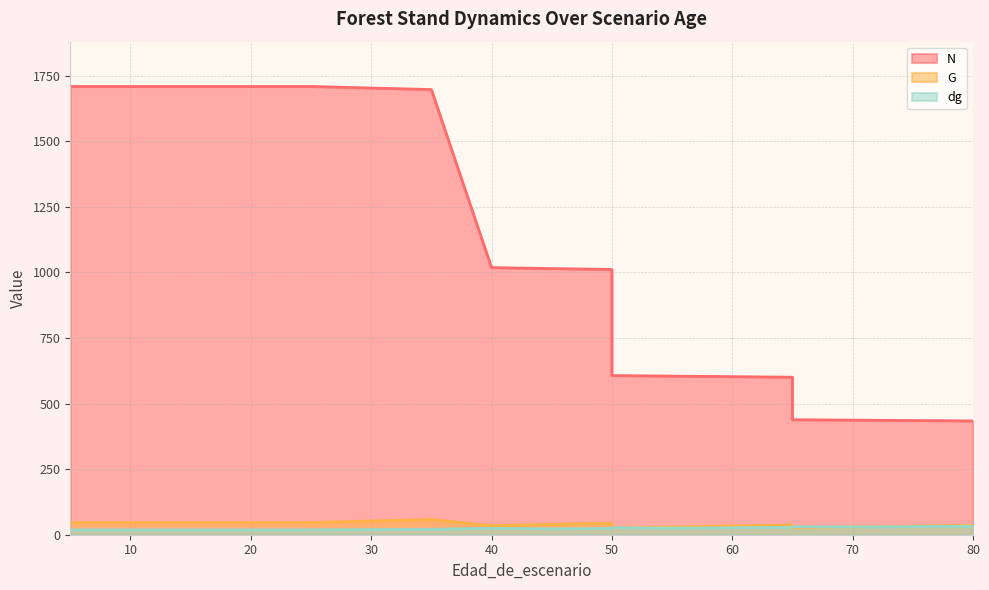

True or false: N and G intersect in this chart.

False